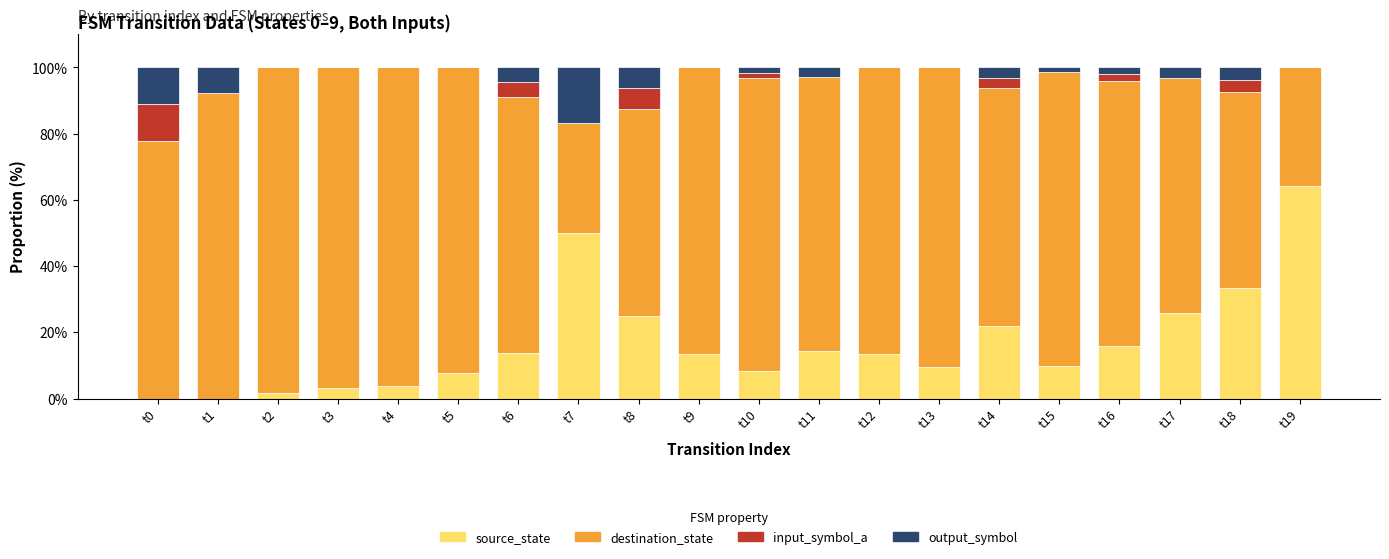

What is the maximum value for source_state?

64.3